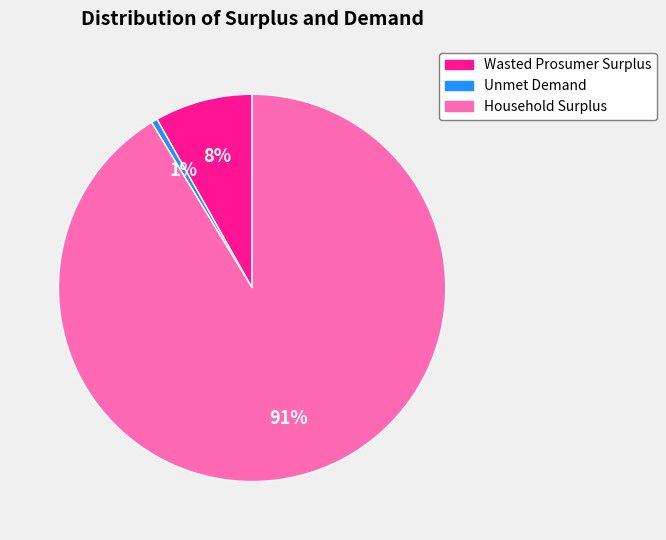

Which slice is the smallest?

Unmet Demand